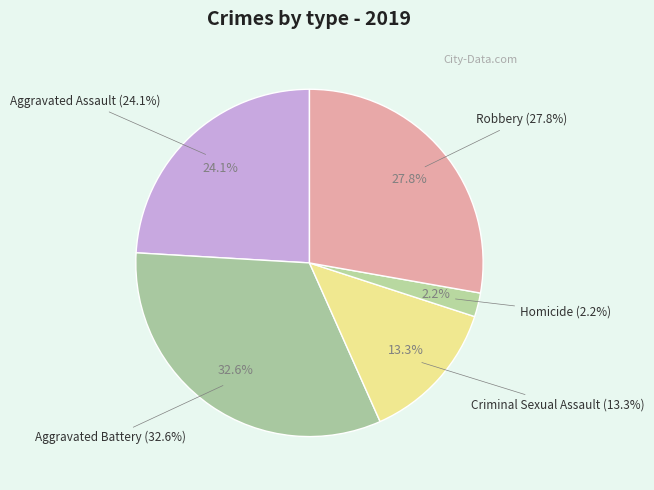

Is there a majority slice in this chart?

No